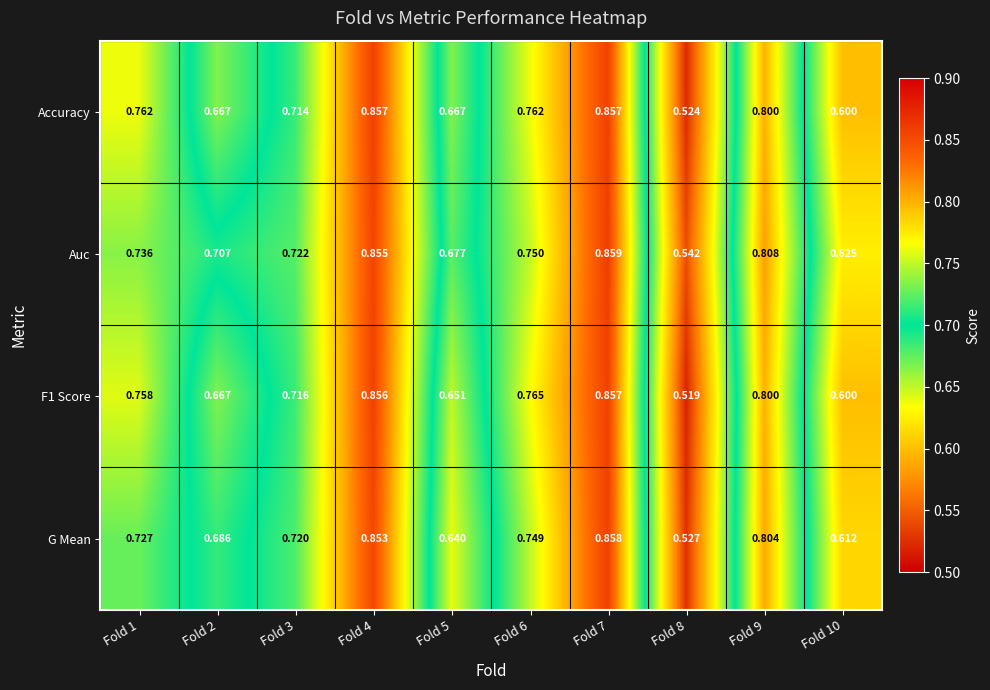

Is the value of Auc at Fold 7 greater than the value of F1 Score at Fold 5?

Yes